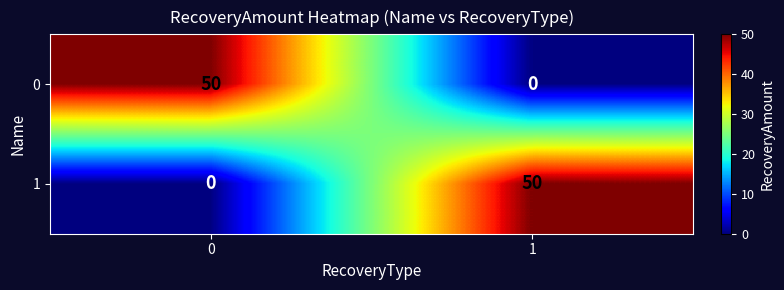

The 1 series shows 76 at 1. True or false?

False